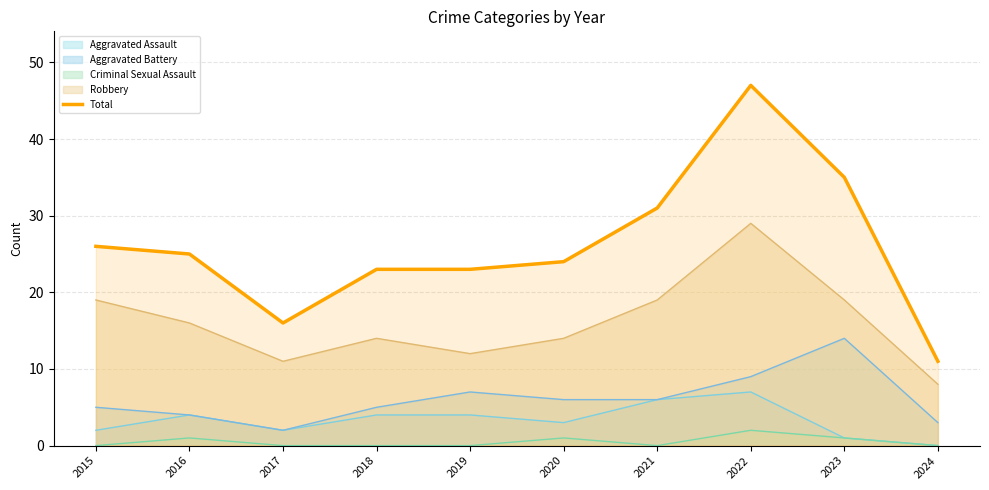

True or false: the data has more than 1 interior local peaks.

False